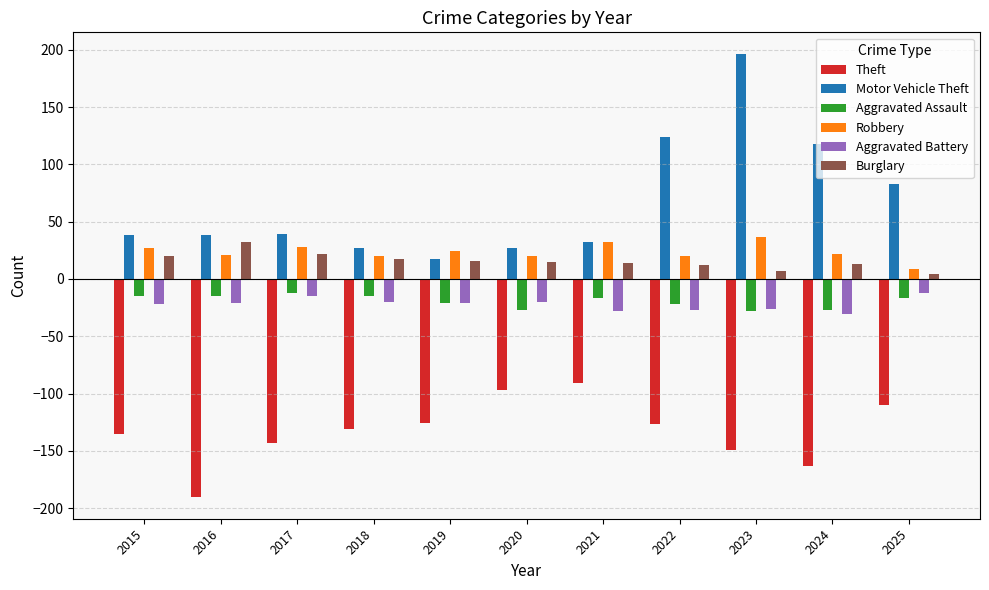

Which series has the largest range (max minus min)?

Motor Vehicle Theft